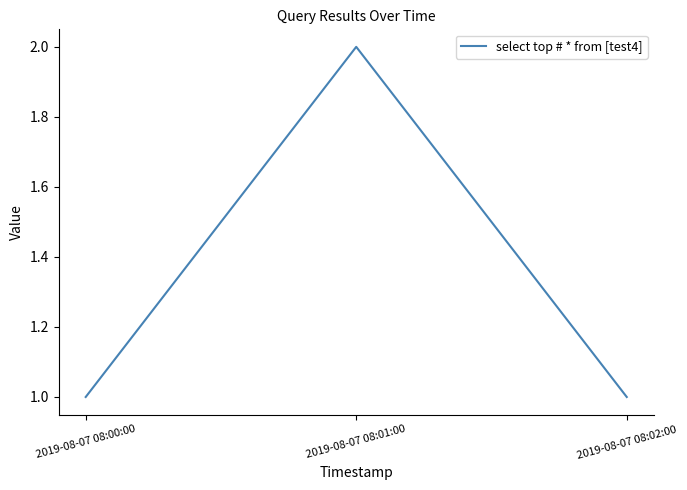

What is the maximum value shown in the chart?

2